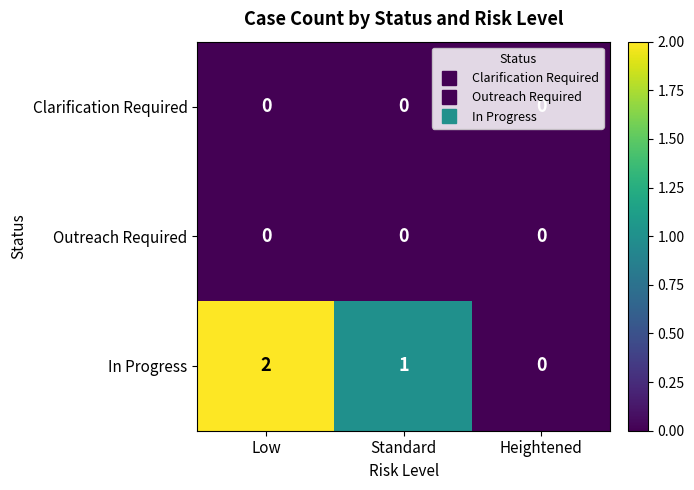

Which series has the largest total across all categories?

In Progress